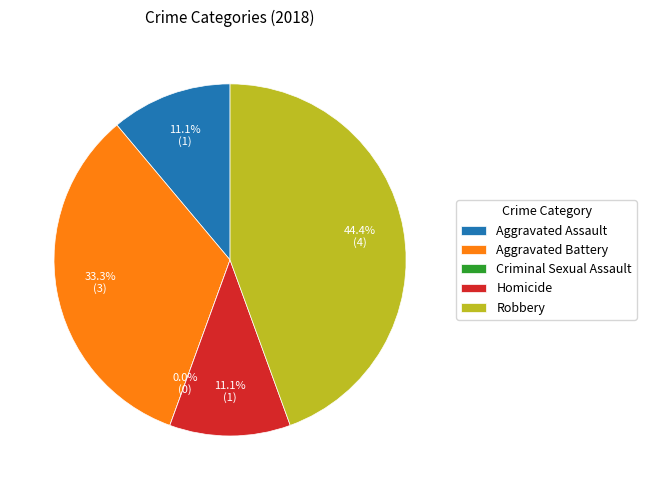

Combined, what portion of the pie is Aggravated Battery and Criminal Sexual Assault?

33.3%